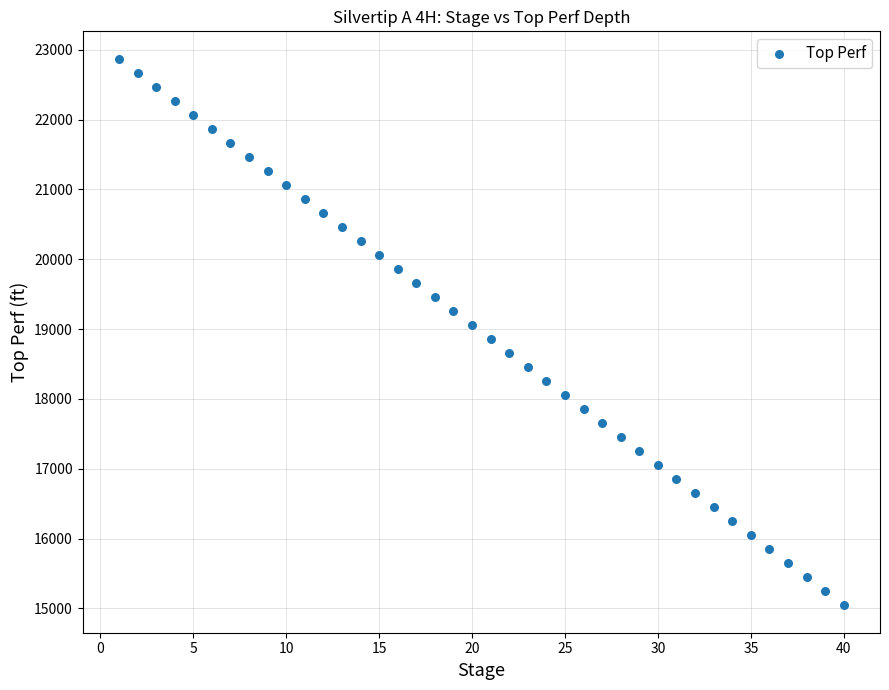

What is the range of X values (max minus min)?

39